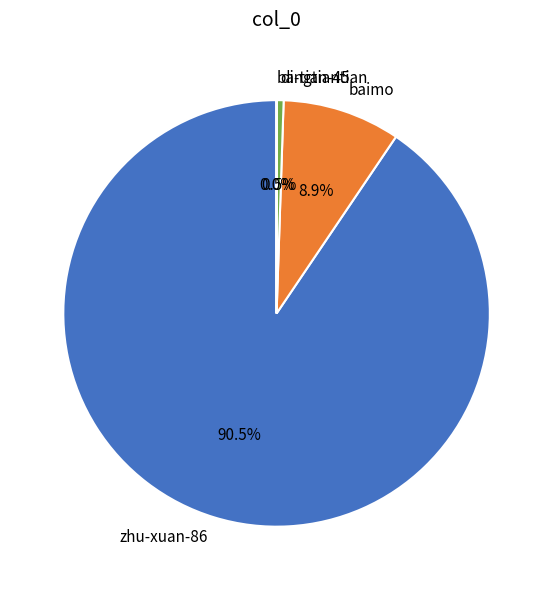

Do baimo and zhu-xuan-86 together represent more than half of the pie?

Yes